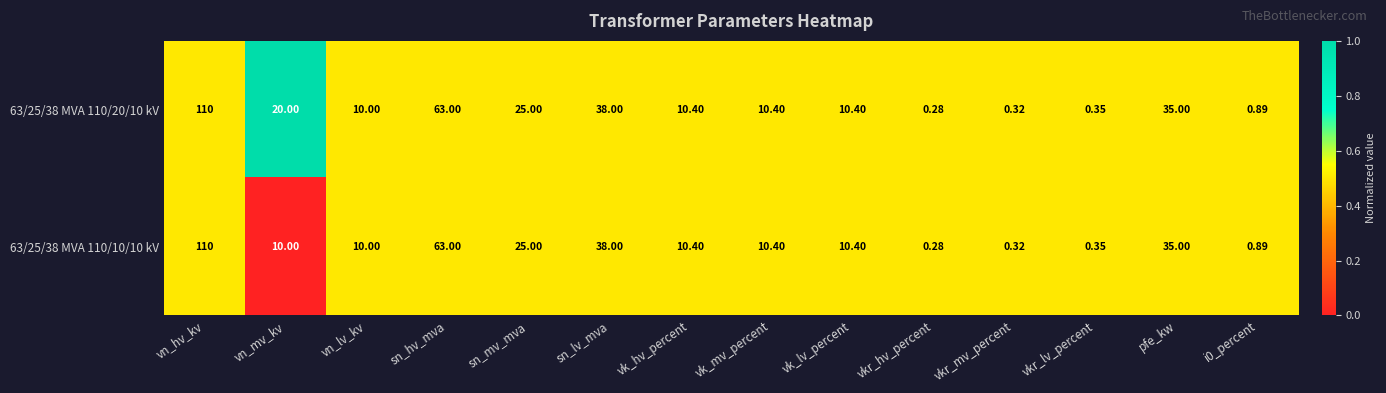

Which category has the lowest value across all series?

vkr_hv_percent